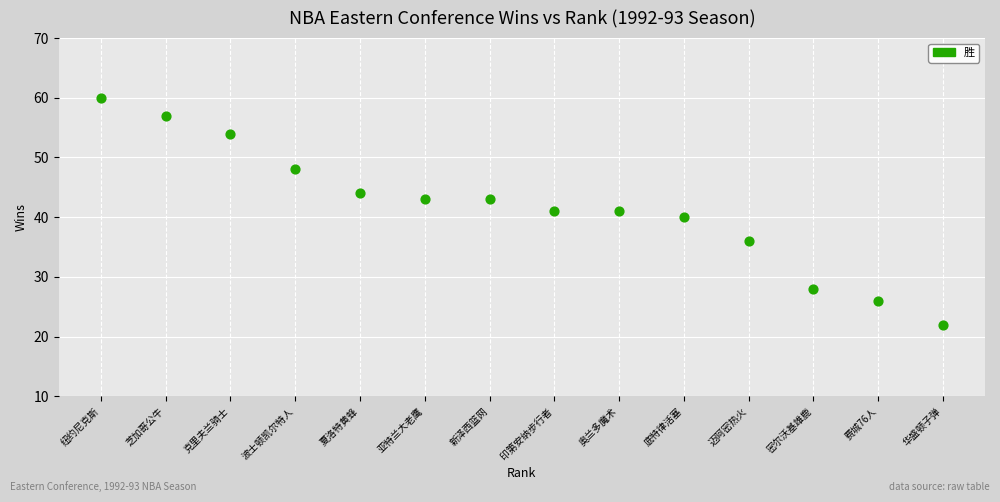

What is the range of X values (max minus min)?

13